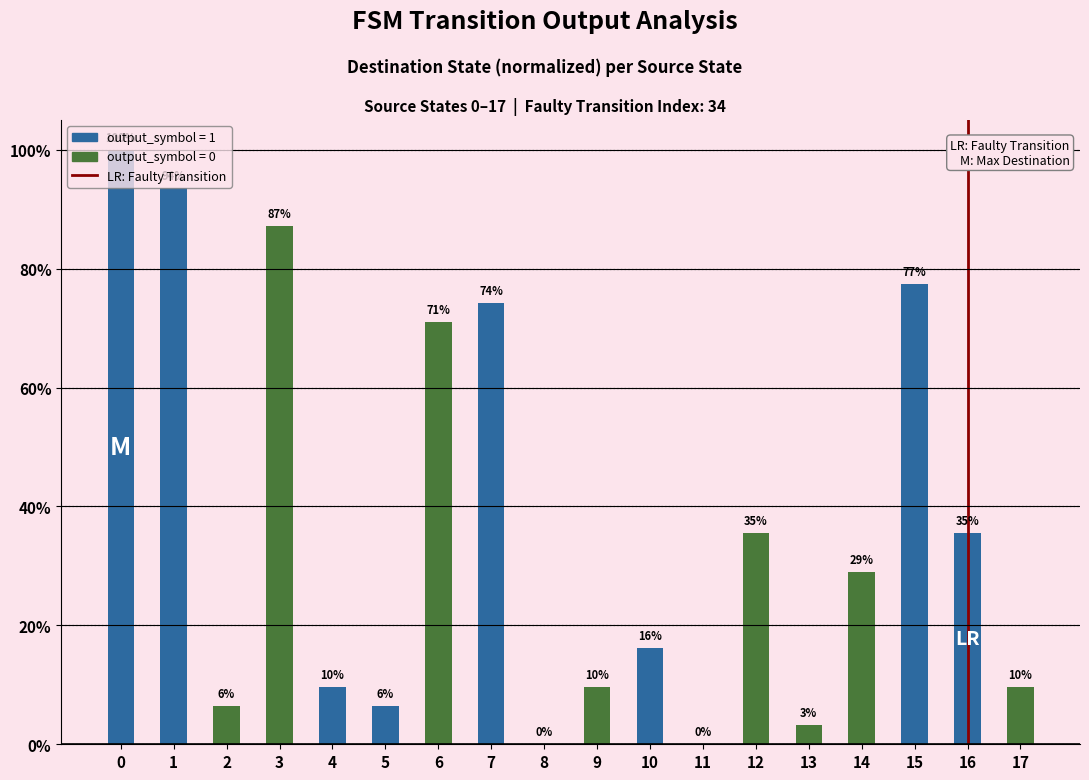

The value at 4 is 0.0. True or false?

False